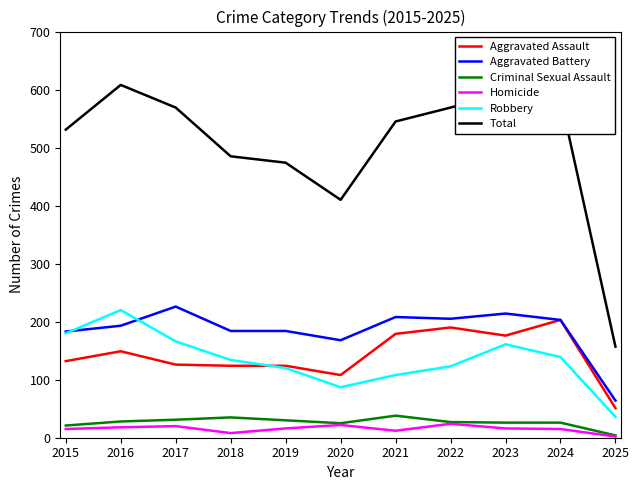

Is it true that Robbery equals 166 at 2017?

True